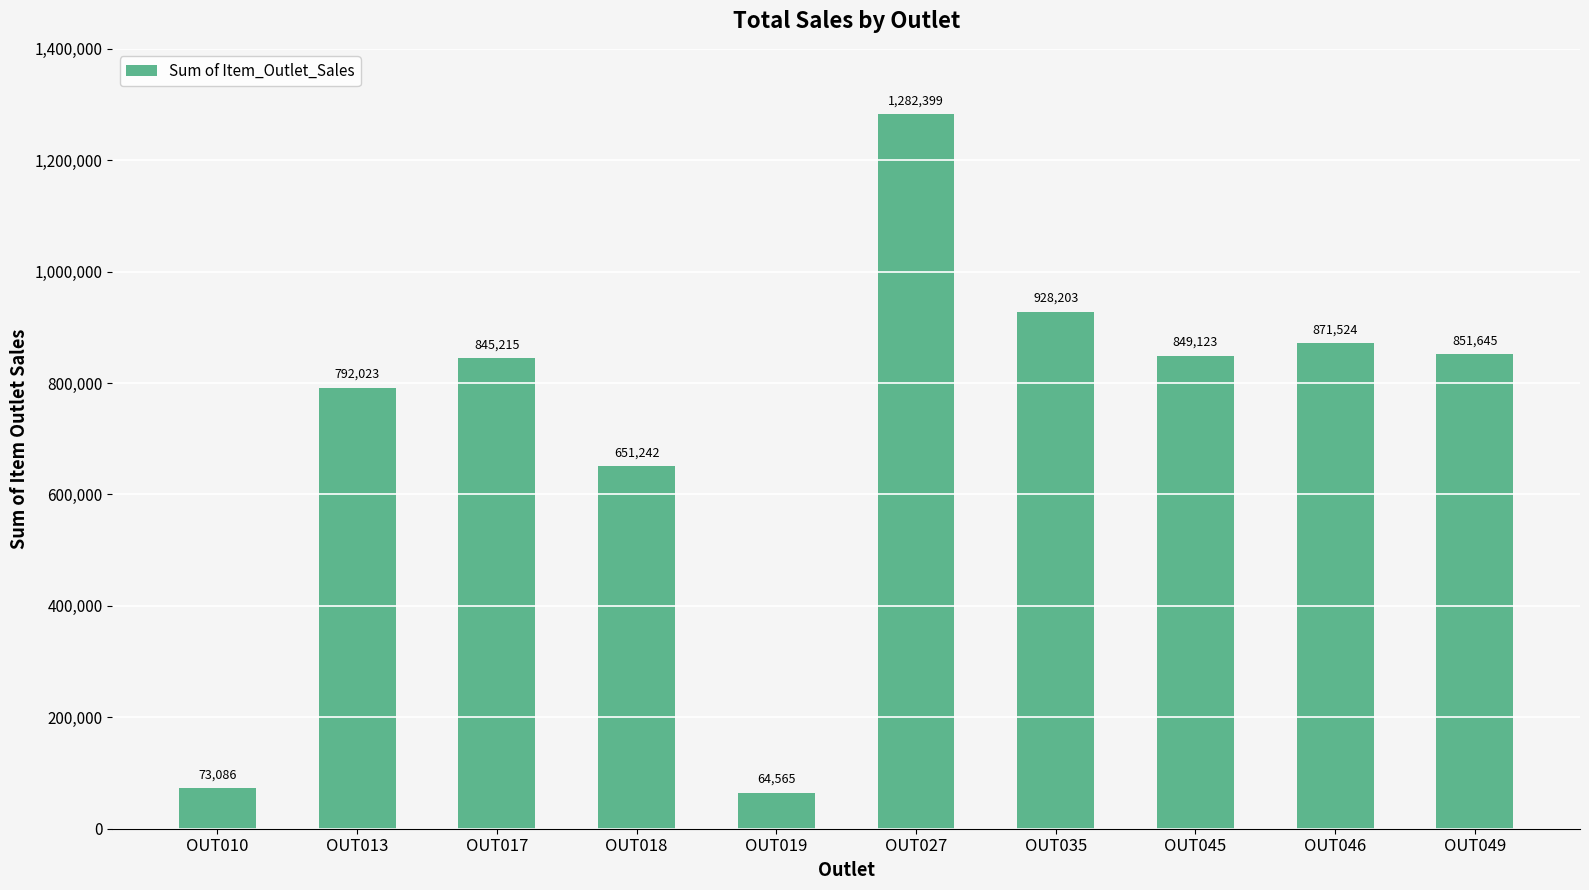

At which category does the chart reach its peak across all series?

OUT027